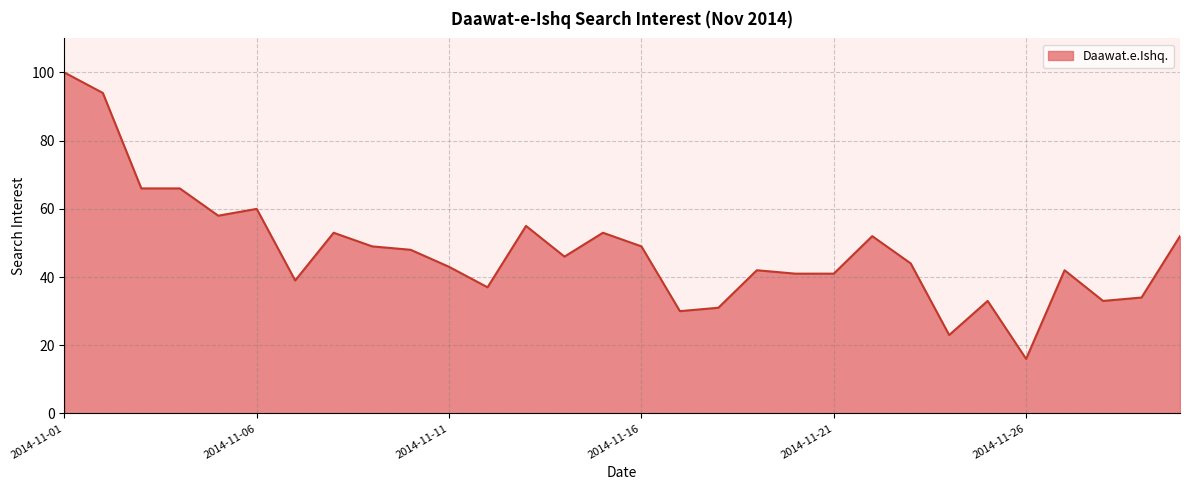

Reading left to right, extract all data points from this chart.

100	94	66	66	58	60	39	53	49	48	43	37	55	46	53	49	30	31	42	41	41	52	44	23	33	16	42	33	34	52